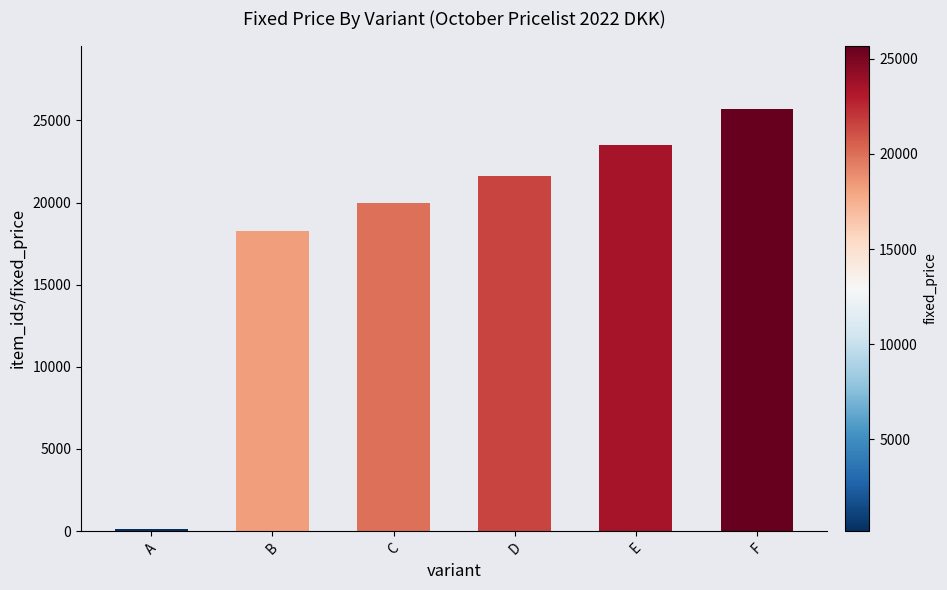

What is the ratio of the value at B to the value at E?

0.8